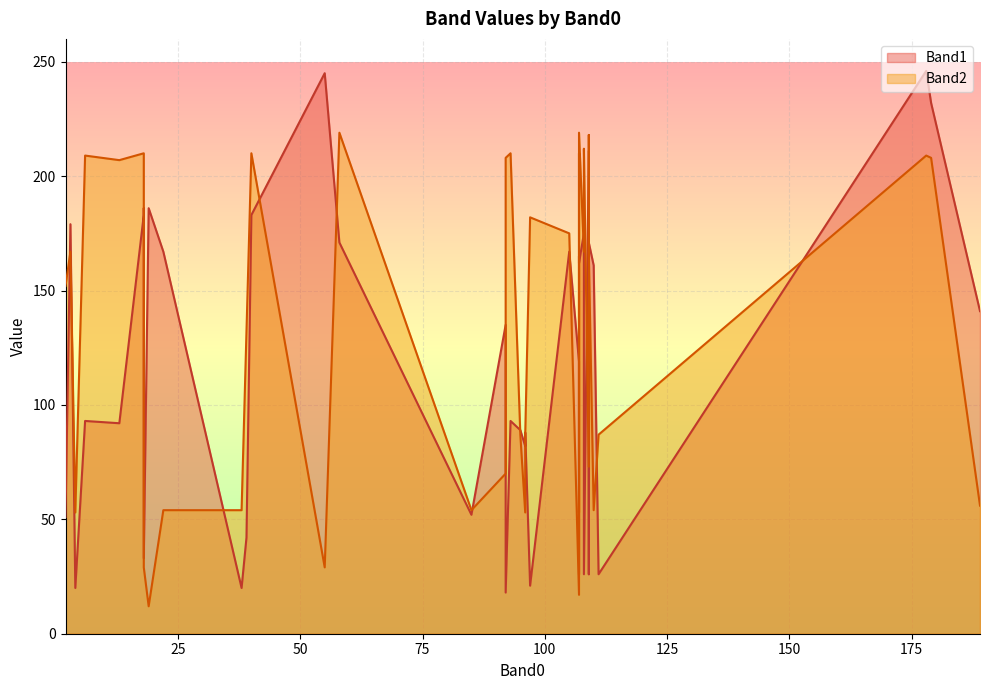

Which label corresponds to the largest value in the chart?

178